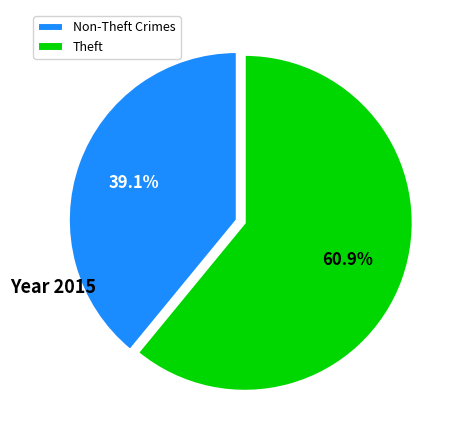

Which slice is the smallest?

Non-Theft Crimes